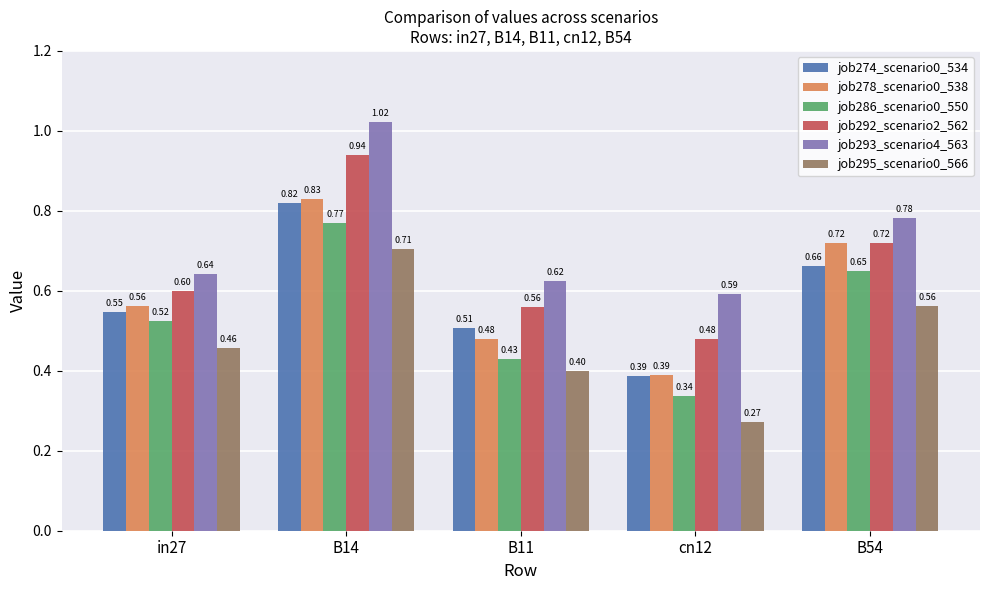

What is the difference between the maximum and minimum values in the job278_scenario0_538 series?

0.4